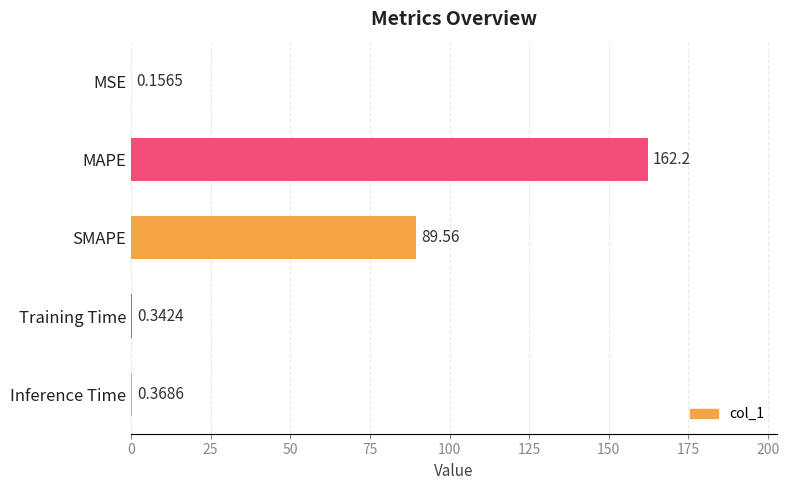

Count the number of categories in the chart.

5